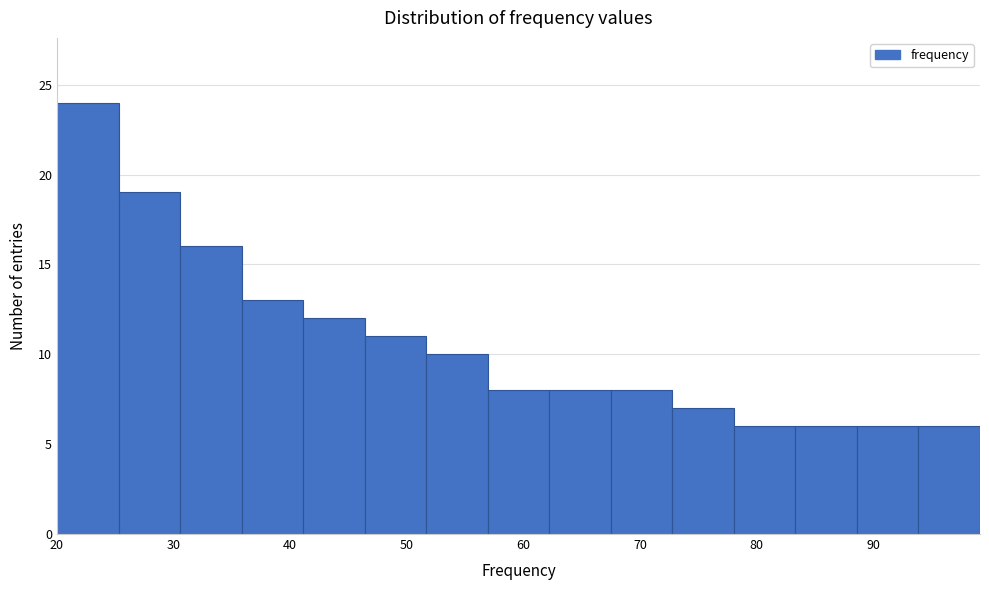

Which range on the x-axis has the tallest bar?

20 to 25